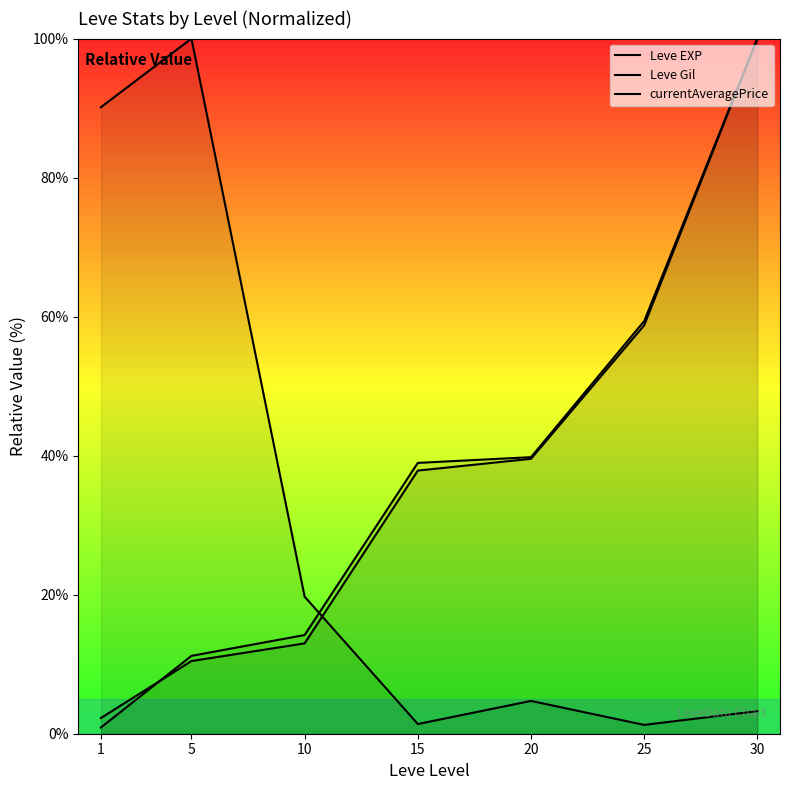

Reading left to right, transcribe all the data shown in this chart.

Leve EXP: 2.3	10.5	13.0	37.9	39.5	58.8	100.0
Leve Gil: 0.9	11.2	14.2	39.0	39.8	59.4	100.0
currentAveragePrice: 90.1	100.0	19.7	1.4	4.7	1.3	3.2